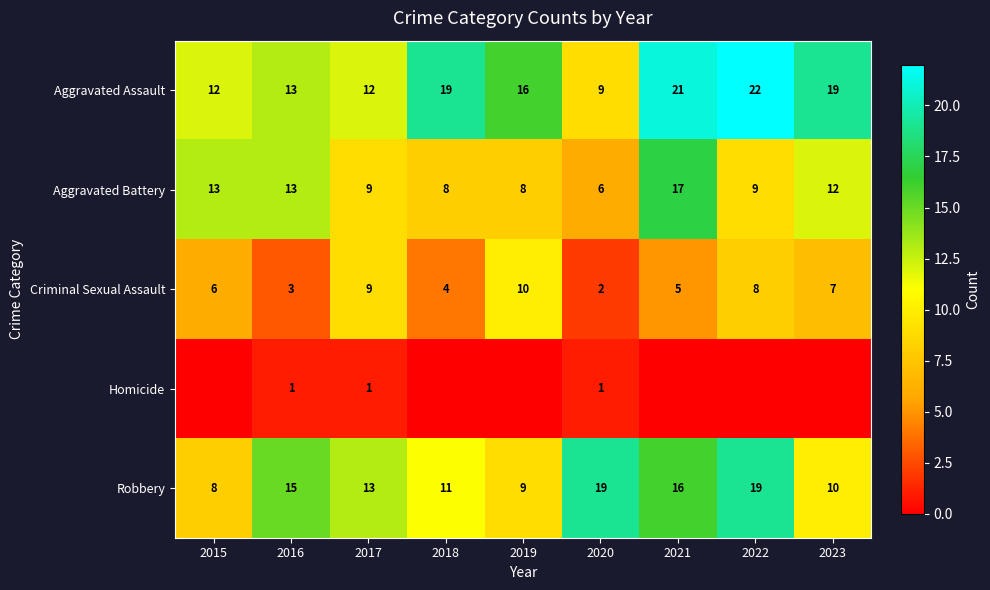

Is the value of Aggravated Battery at 2020 greater than the value of Aggravated Assault at 2020?

No